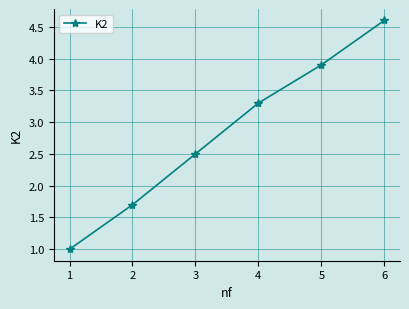

What is the value of the 1st point from the left?

1.0